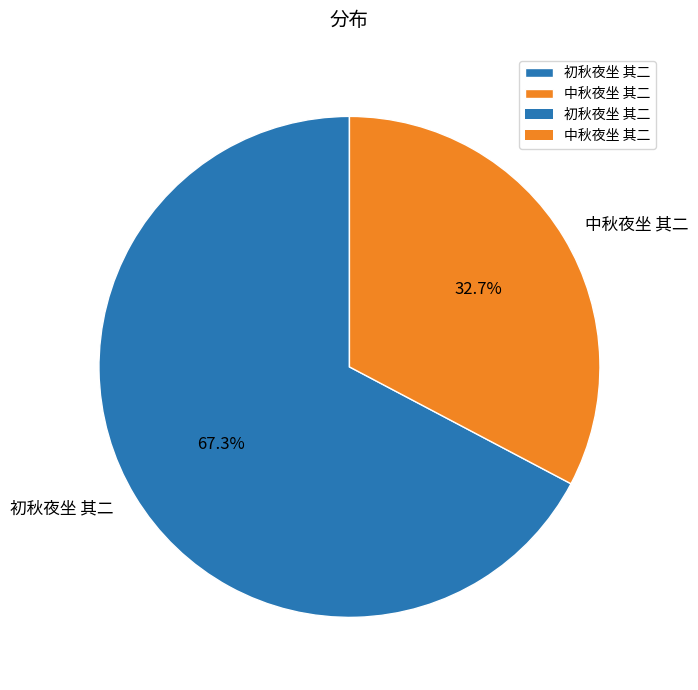

Combined, what portion of the pie is 初秋夜坐 其二 and 中秋夜坐 其二?

100.0%